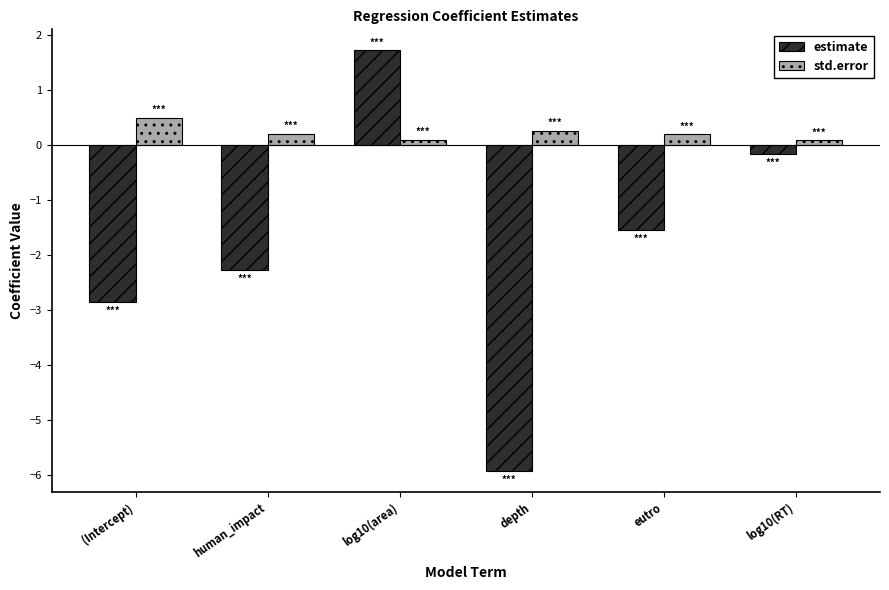

Is the value of estimate at human_impact greater than the value of std.error at depth?

No